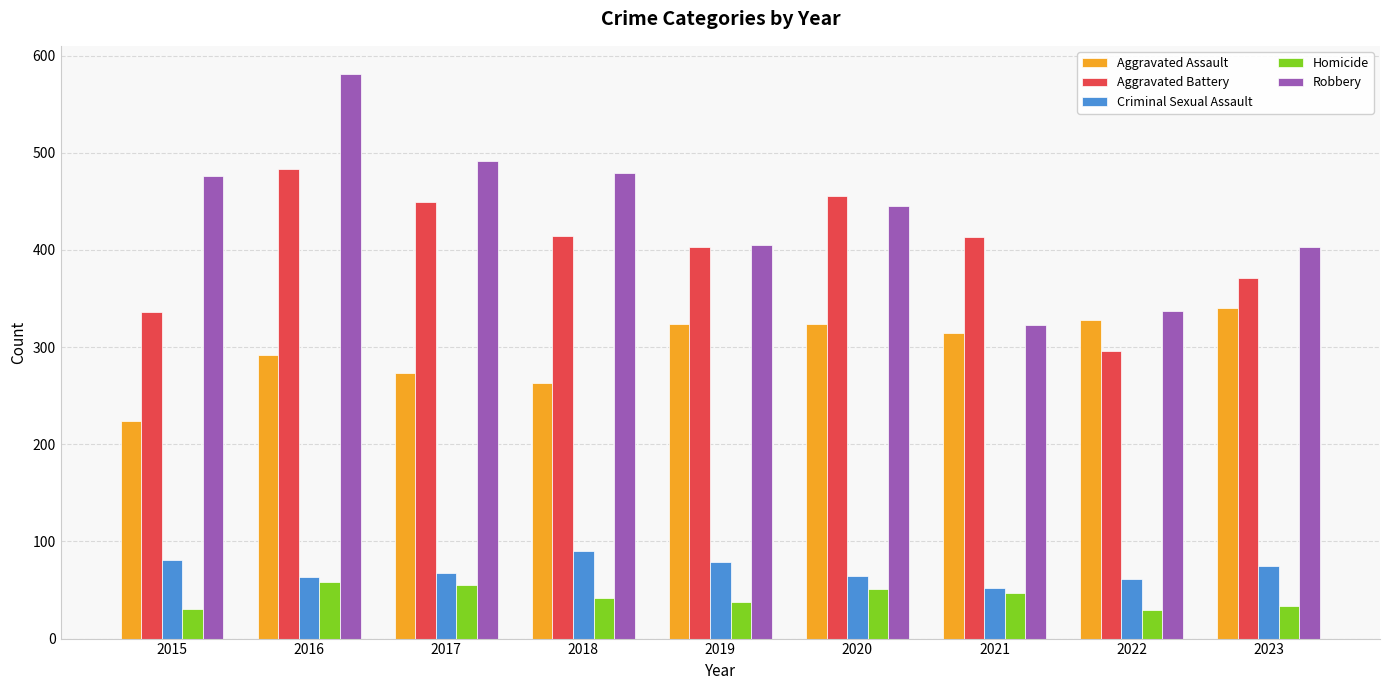

Which label corresponds to the largest value in the chart?

2016